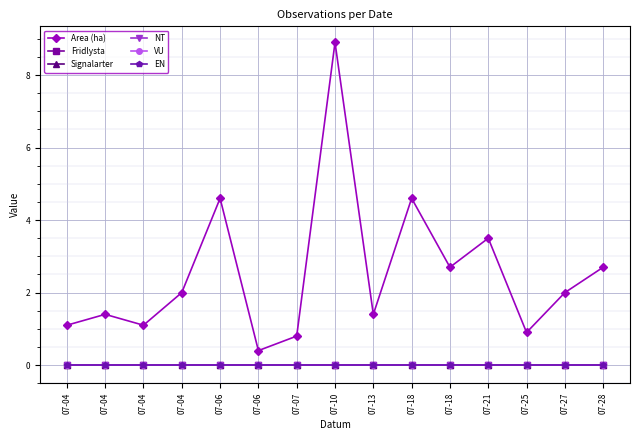

At which label is VU closest to 0?

07-04